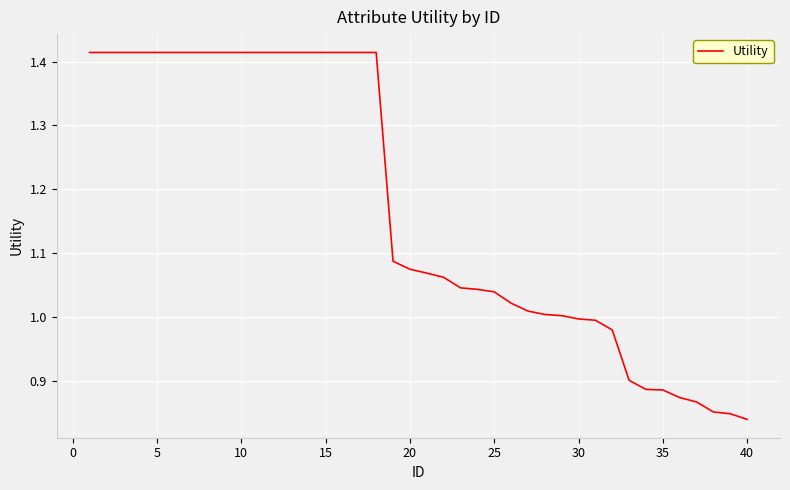

Does the chart display data point markers on the line(s)?

No